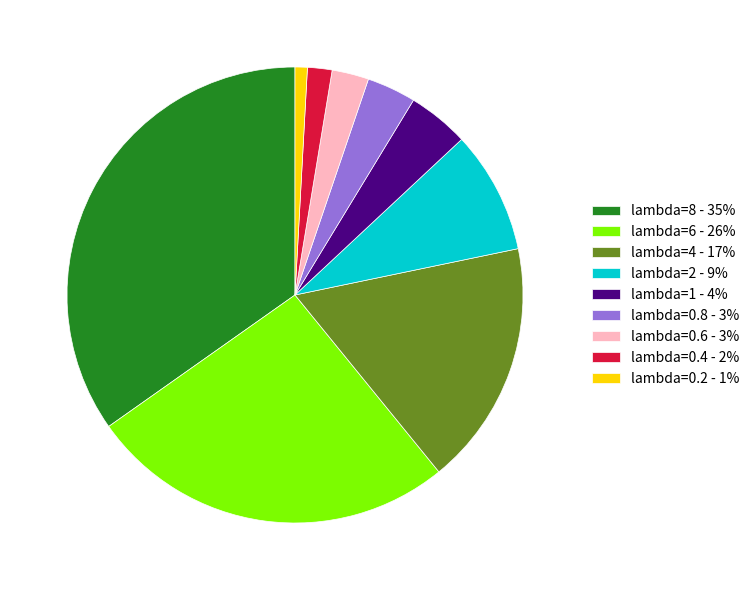

How many slices are in this pie chart?

9